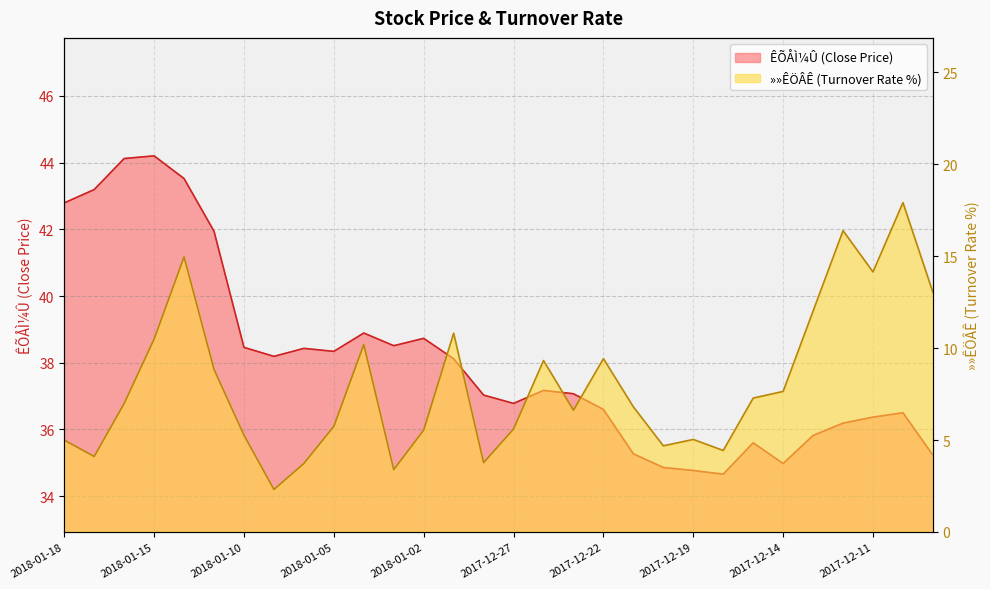

Is it true that »»ÊÖÂÊ equals 7.1 at 2017-12-19?

False